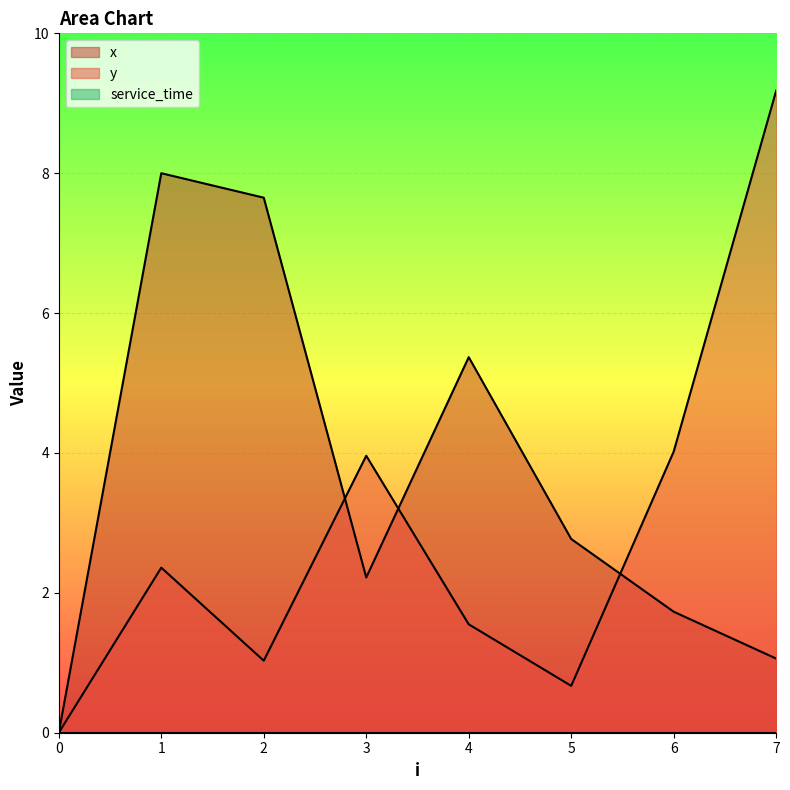

What is the value of the y point at the 8th from the left?

9.2